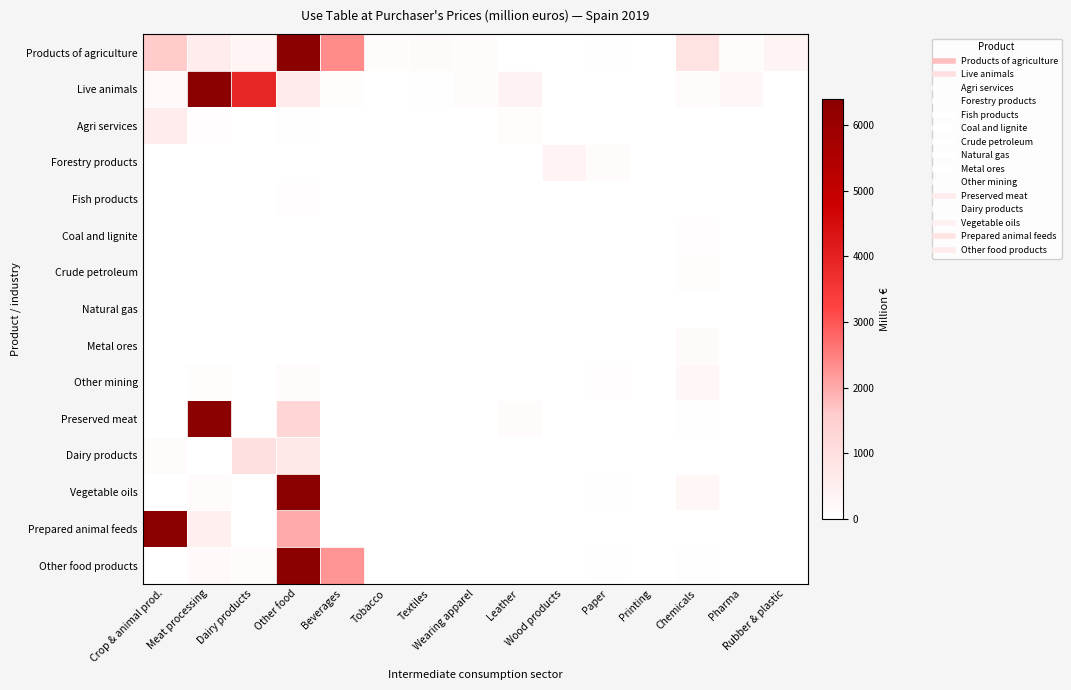

What is the maximum value shown in the chart?

19835.3